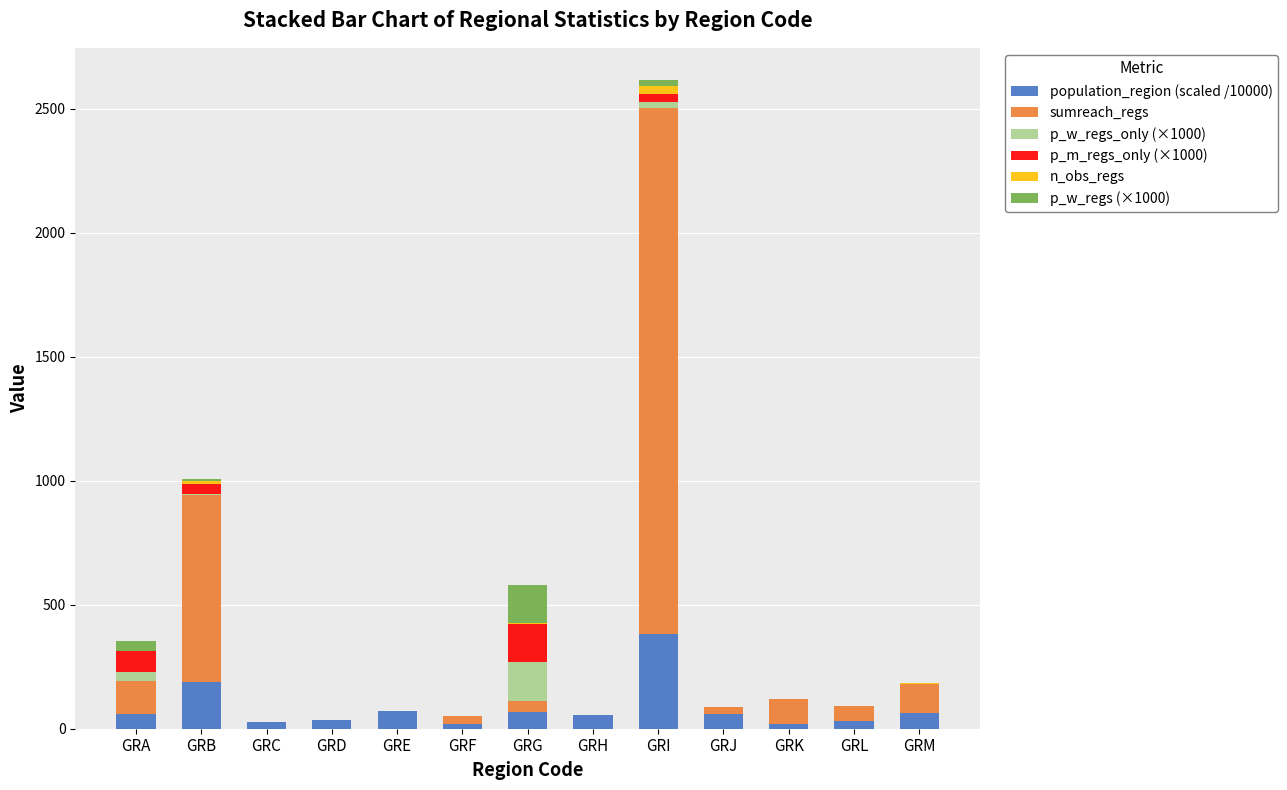

How many distinct data groups are displayed?

6